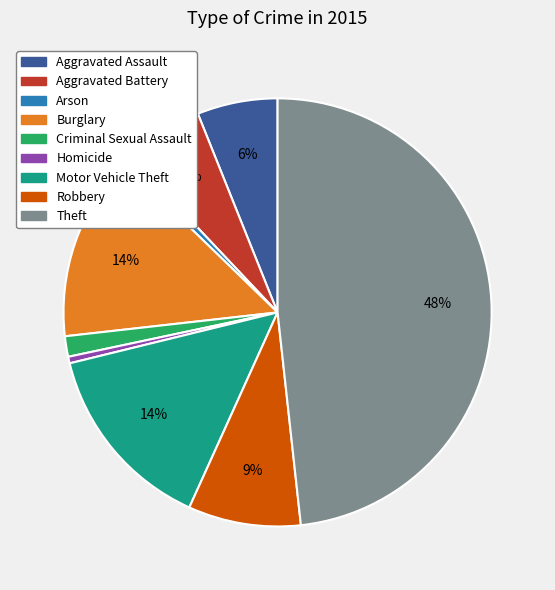

Count the number of slices in the pie.

9